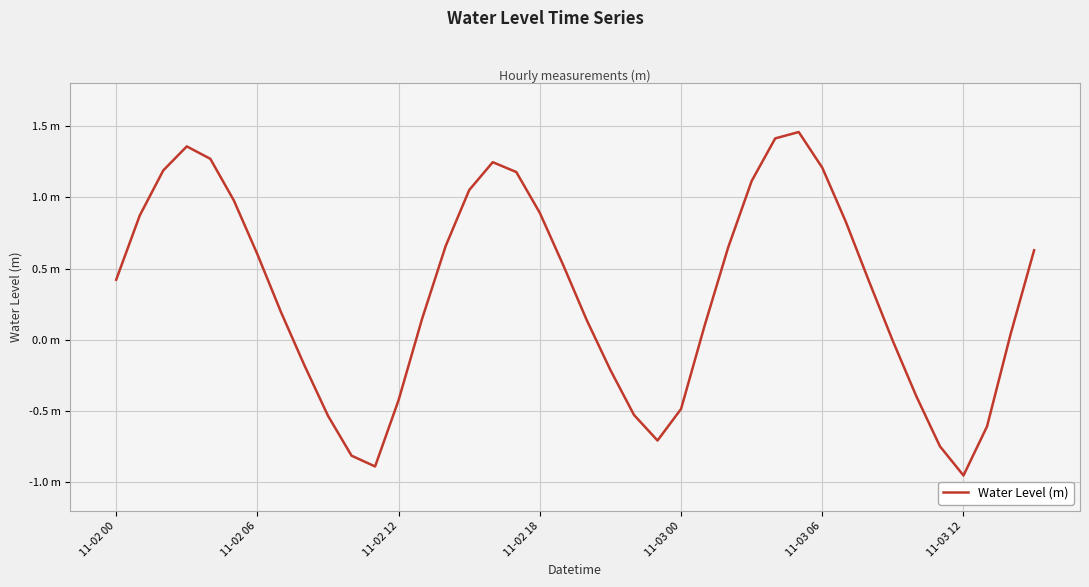

What is the difference between the second highest and minimum values?

2.4